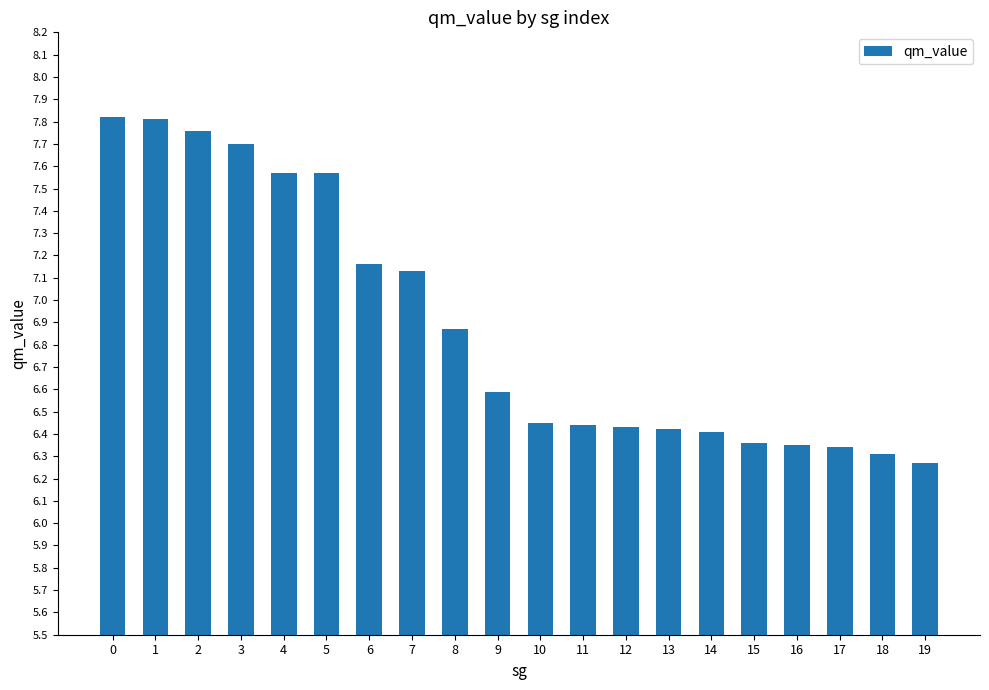

Is it true that the value at 16 is 2.1?

False